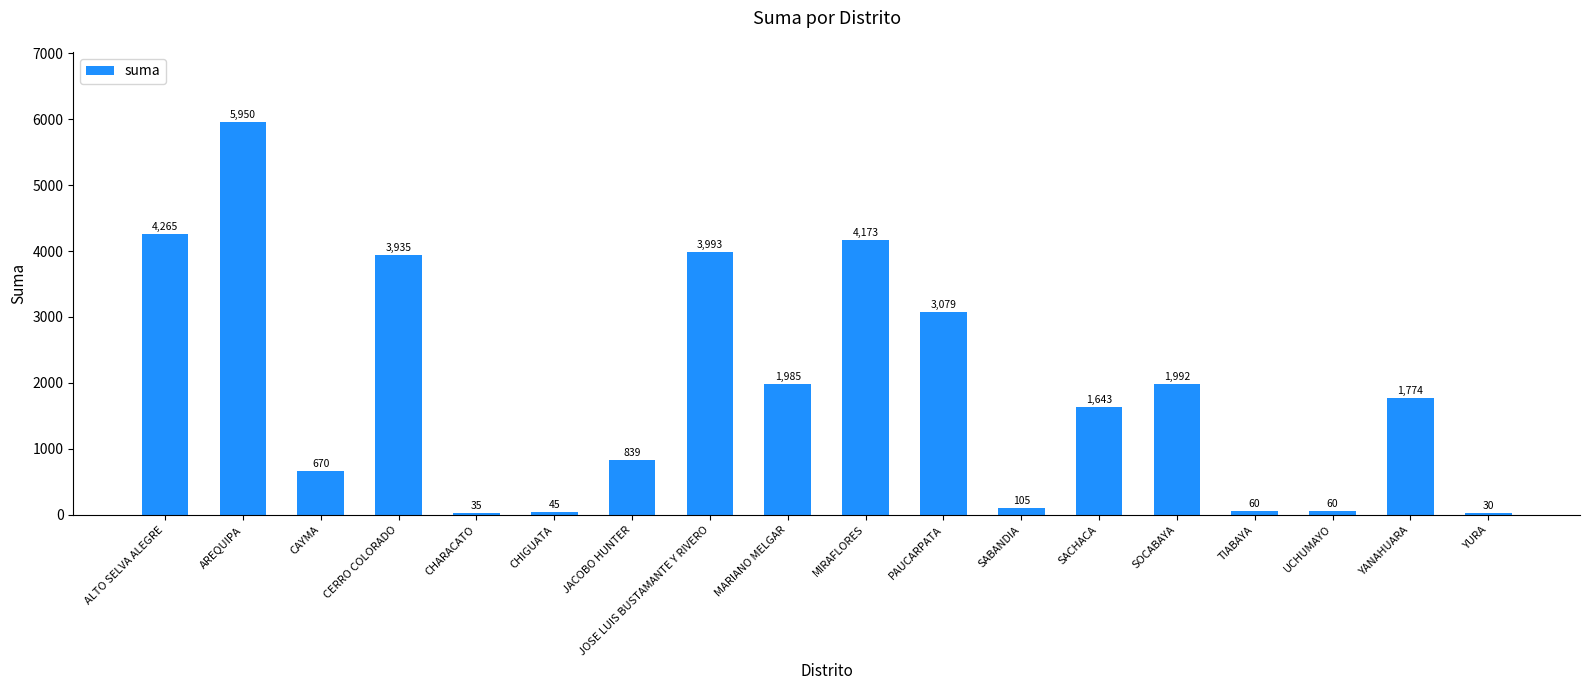

What is the average value?

1924.0